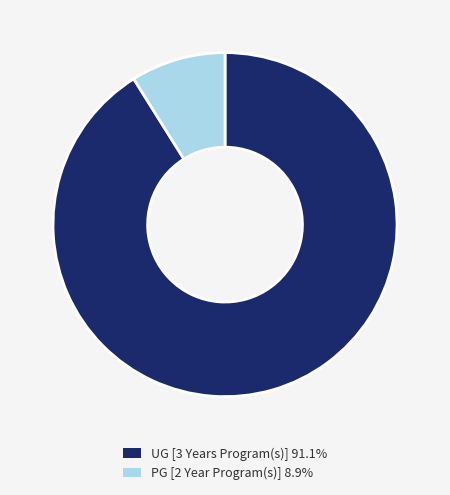

How many slices are in this pie chart?

2